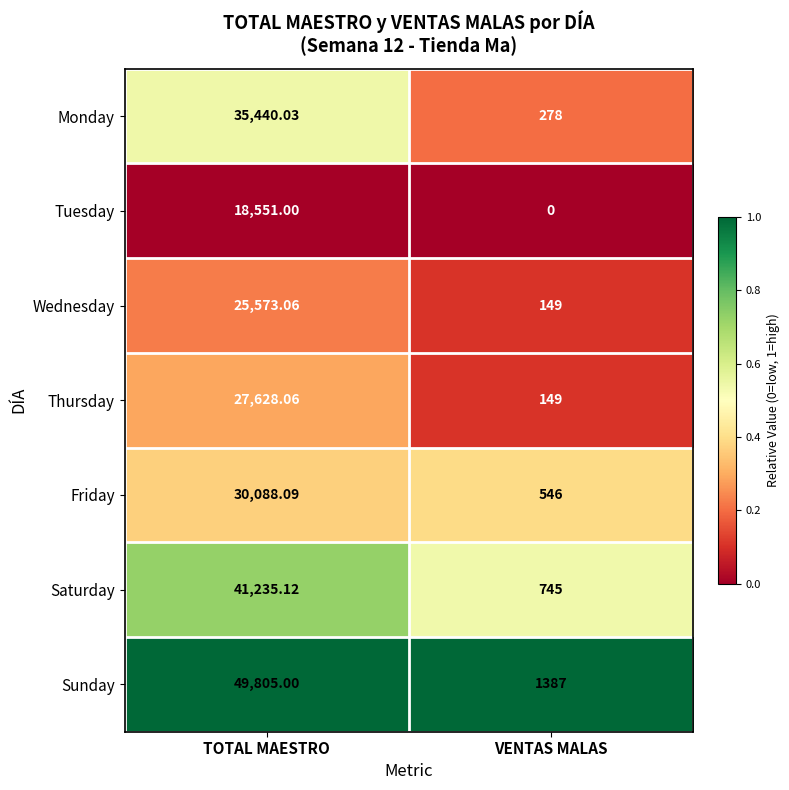

Rank the series by their maximum value, from lowest to highest.

Tuesday, Wednesday, Thursday, Friday, Monday, Saturday, Sunday